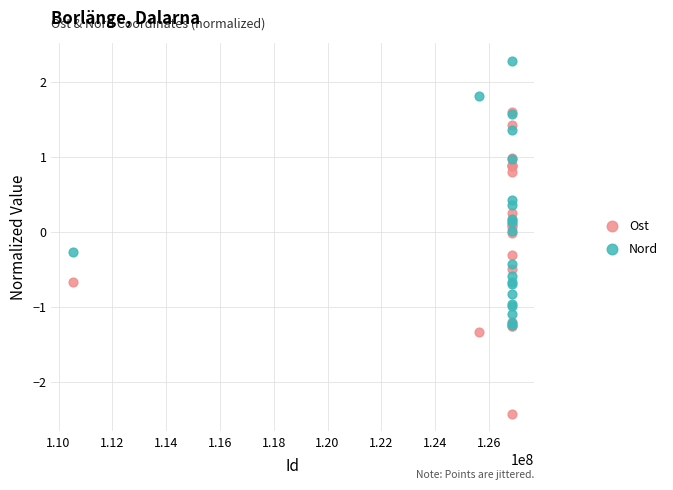

Which series contains the lowest Y value?

Ost